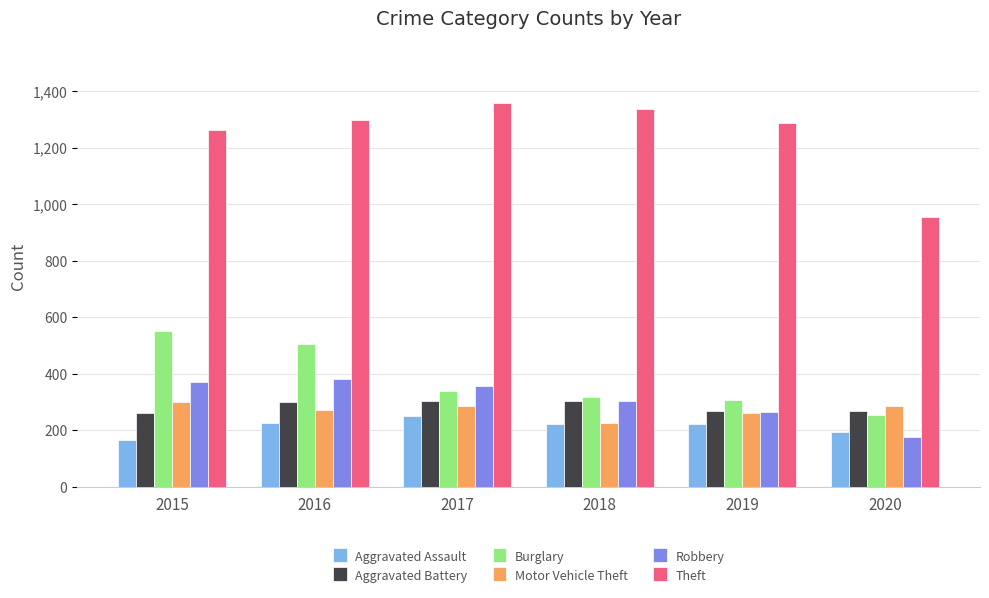

How many values in the Burglary series are below 339?

3